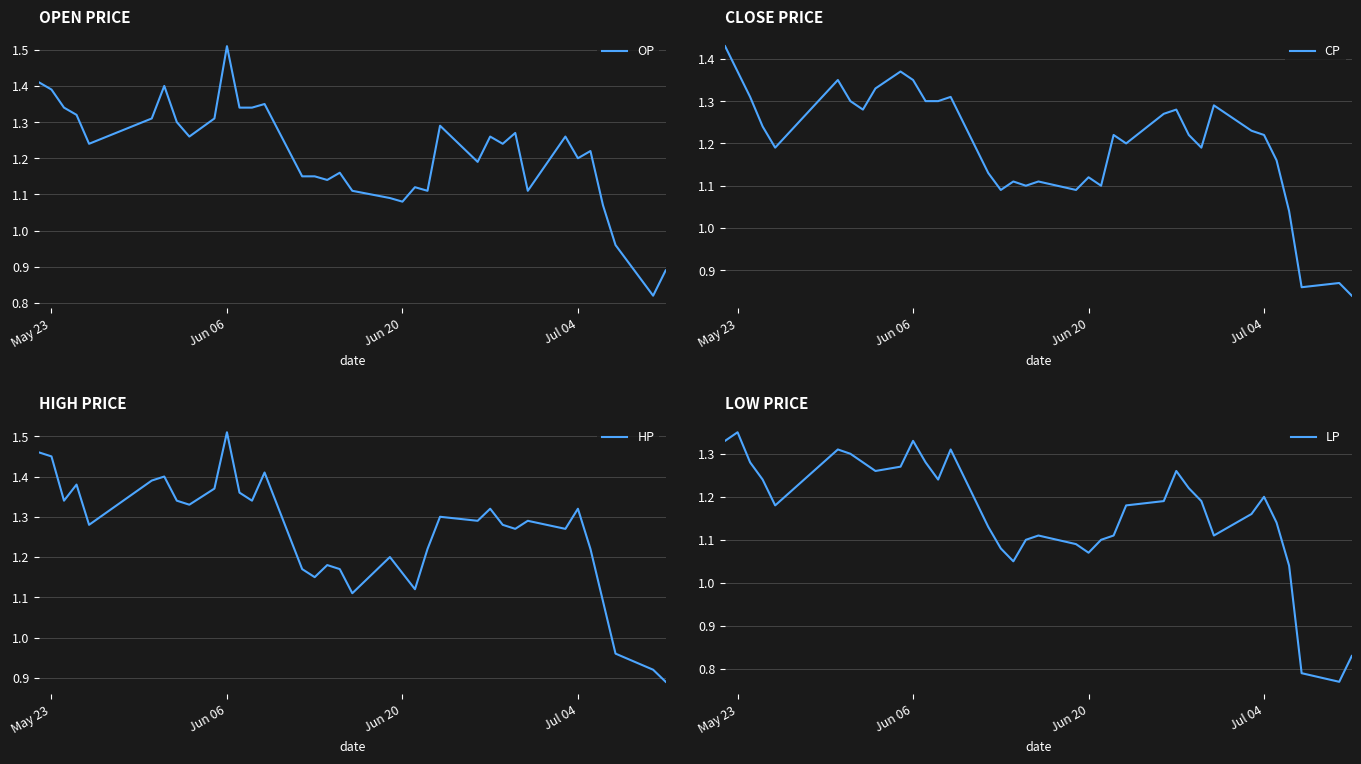

Reading right to left, what are all the values shown in this chart?

OP: 0.9	0.8	1.0	1.1	1.2	1.2	1.3	1.1	1.3	1.2	1.3	1.2	1.3	1.1	1.1	1.1	1.1	1.1	1.2	1.1	1.1	1.1	1.4	1.3	1.3	1.5	1.3	1.3	1.3	1.4	1.3	1.2	1.3	1.3	1.4	1.4
CP: 0.8	0.9	0.9	1.0	1.2	1.2	1.2	1.3	1.2	1.2	1.3	1.3	1.2	1.2	1.1	1.1	1.1	1.1	1.1	1.1	1.1	1.1	1.3	1.3	1.3	1.4	1.4	1.3	1.3	1.3	1.4	1.2	1.2	1.3	1.4	1.4
HP: 0.9	0.9	1.0	1.1	1.2	1.3	1.3	1.3	1.3	1.3	1.3	1.3	1.3	1.2	1.1	1.2	1.2	1.1	1.2	1.2	1.1	1.2	1.4	1.3	1.4	1.5	1.4	1.3	1.3	1.4	1.4	1.3	1.4	1.3	1.4	1.5
LP: 0.8	0.8	0.8	1.0	1.1	1.2	1.2	1.1	1.2	1.2	1.3	1.2	1.2	1.1	1.1	1.1	1.1	1.1	1.1	1.1	1.1	1.1	1.3	1.2	1.3	1.3	1.3	1.3	1.3	1.3	1.3	1.2	1.2	1.3	1.4	1.3